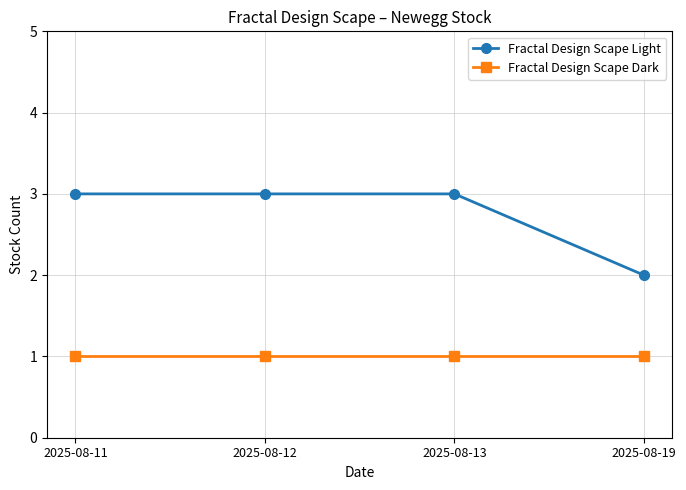

Reading left to right, transcribe all the data shown in this chart.

Fractal Design Scape Light: 3	3	3	2
Fractal Design Scape Dark: 1	1	1	1